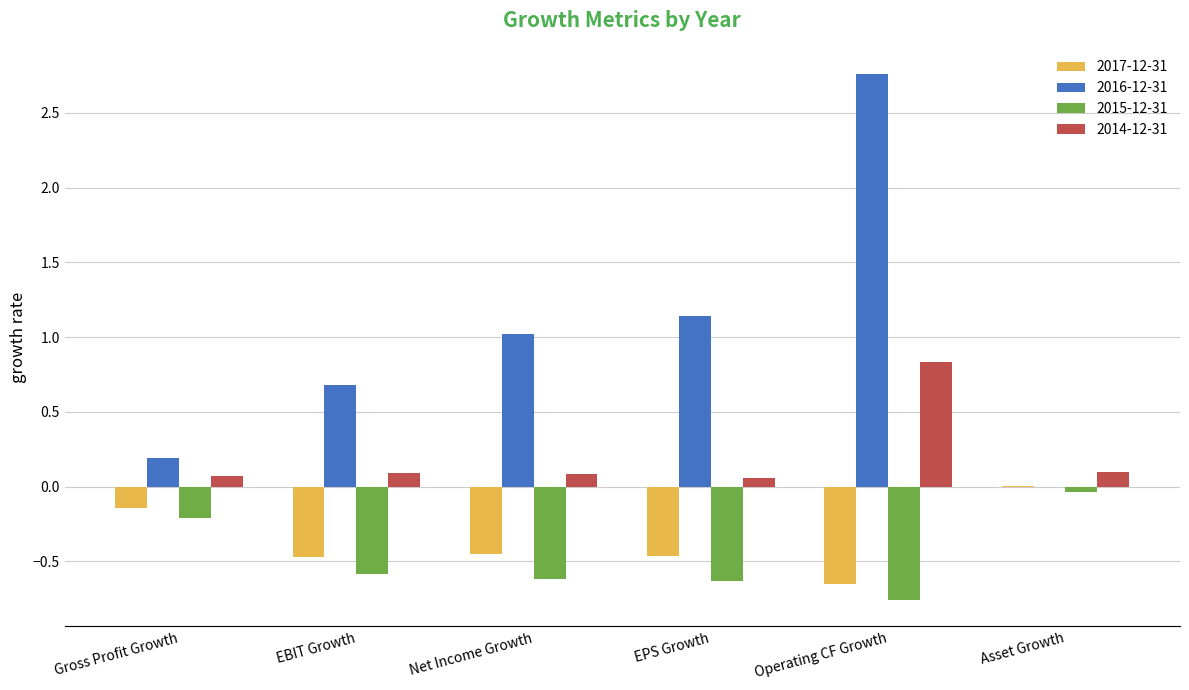

What is the total value across all series at Operating CF Growth?

2.2